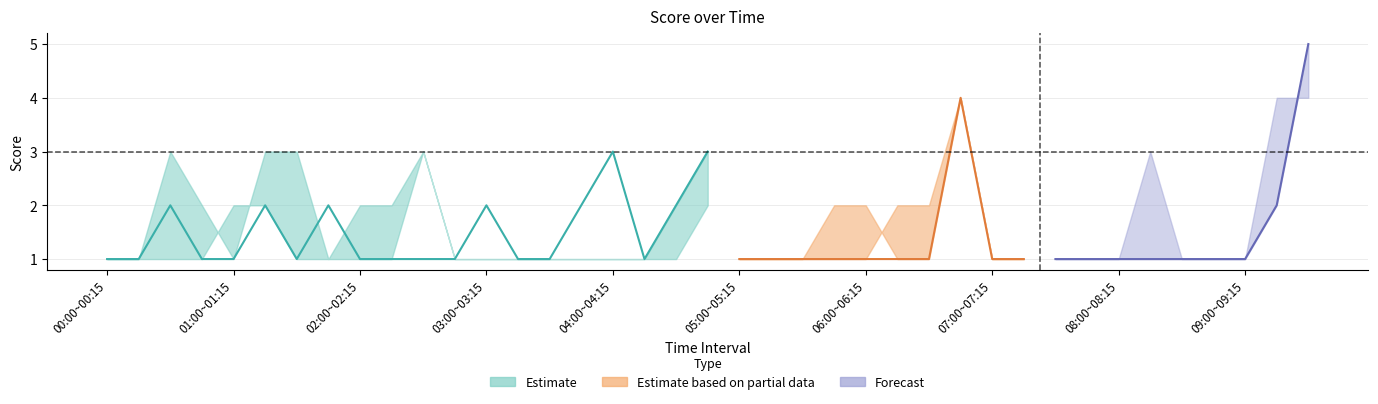

What is the label of the 28th point from the right?

02:45~03:00